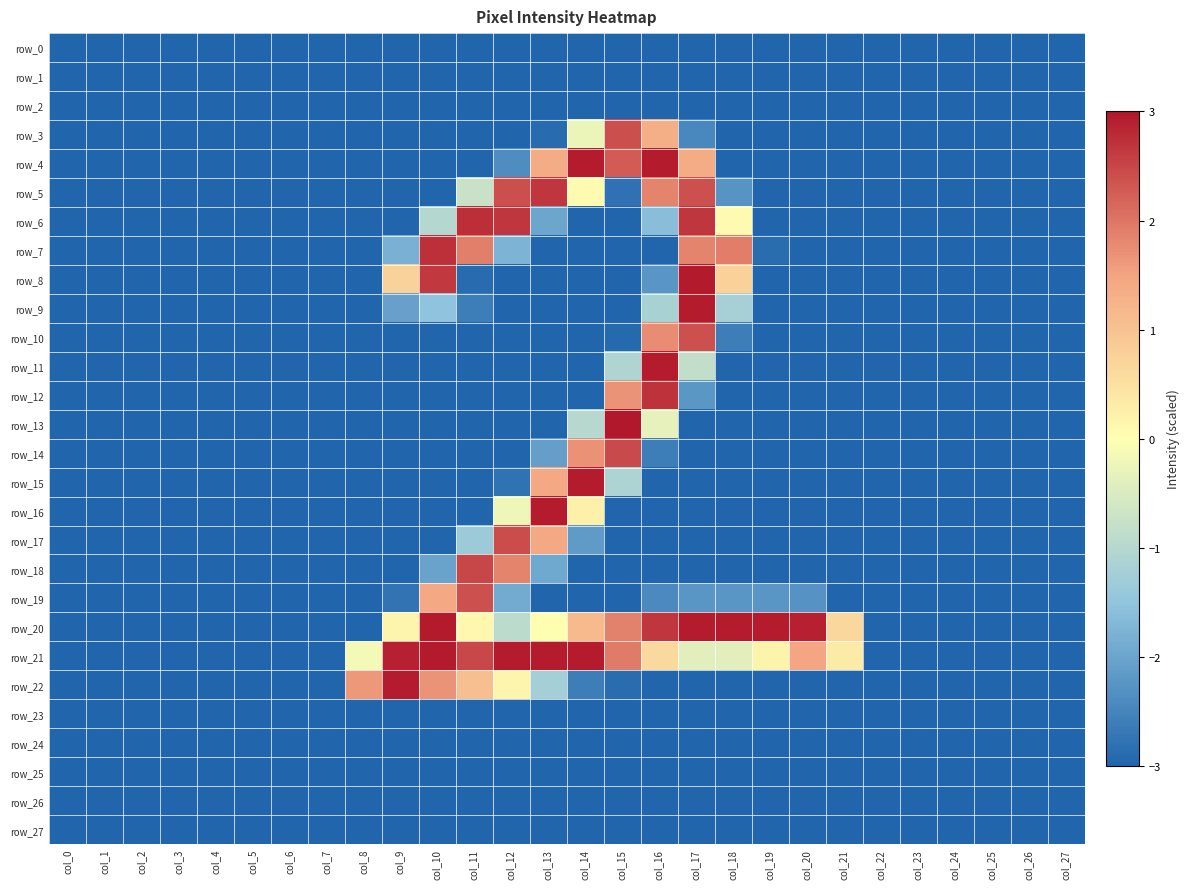

How many series are shown in this chart?

28